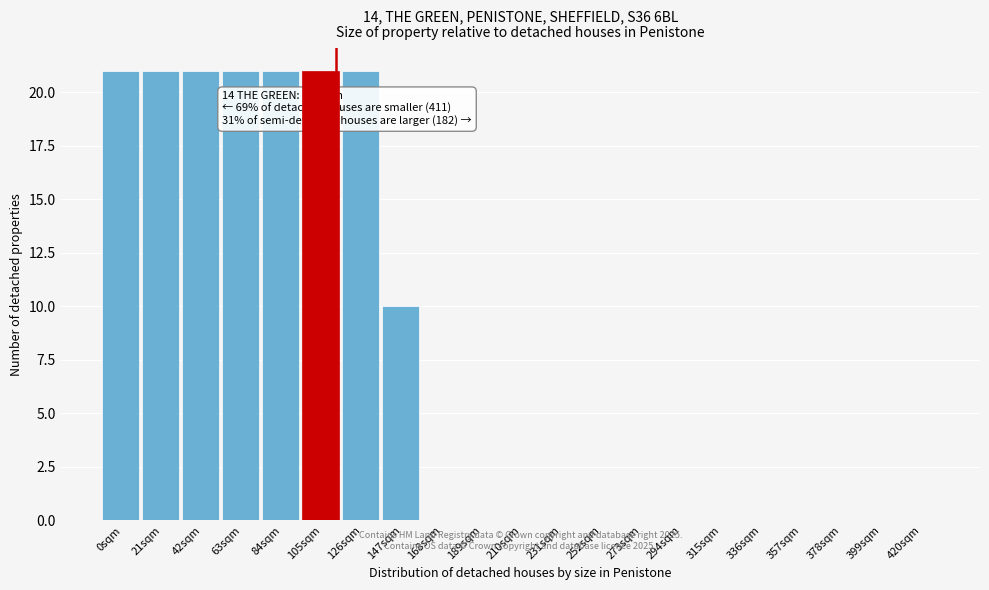

Reading left to right, transcribe all the data shown in this chart.

0sqm=21	21sqm=21	42sqm=21	63sqm=21	84sqm=21	105sqm=21	126sqm=21	147sqm=10	168sqm=0	189sqm=0	210sqm=0	231sqm=0	252sqm=0	273sqm=0	294sqm=0	315sqm=0	336sqm=0	357sqm=0	378sqm=0	399sqm=0	420sqm=0